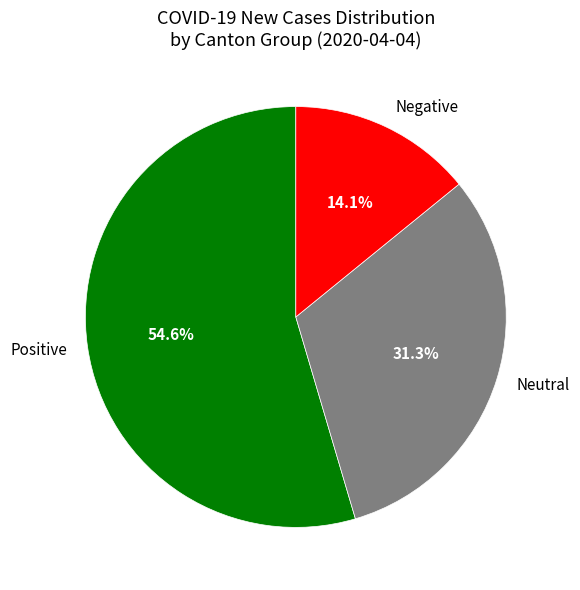

To the nearest percent, what is the difference between the largest and smallest slice percentages?

40%